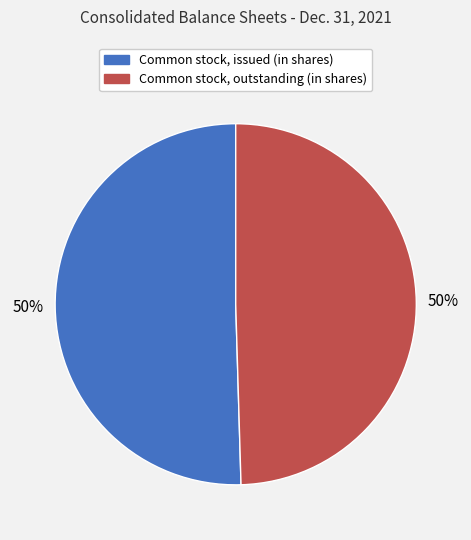

Combined, do Common stock, issued (in shares) and Common stock, outstanding (in shares) account for over 50%?

Yes